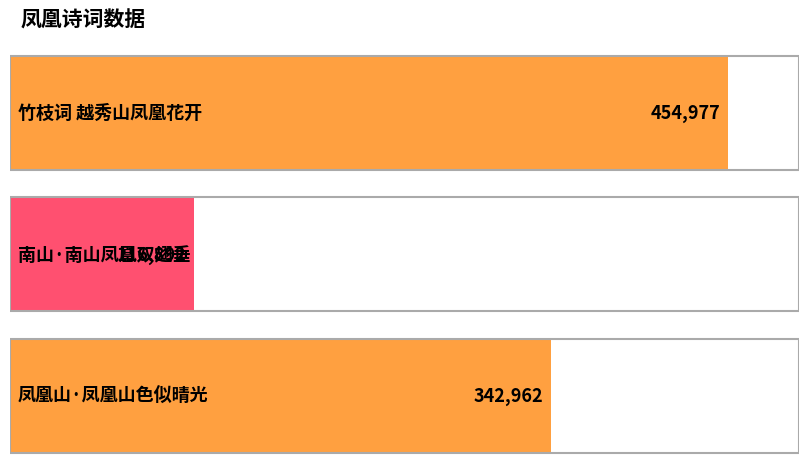

At which label is the value closest to 285934?

凤凰山·凤凰山色似晴光